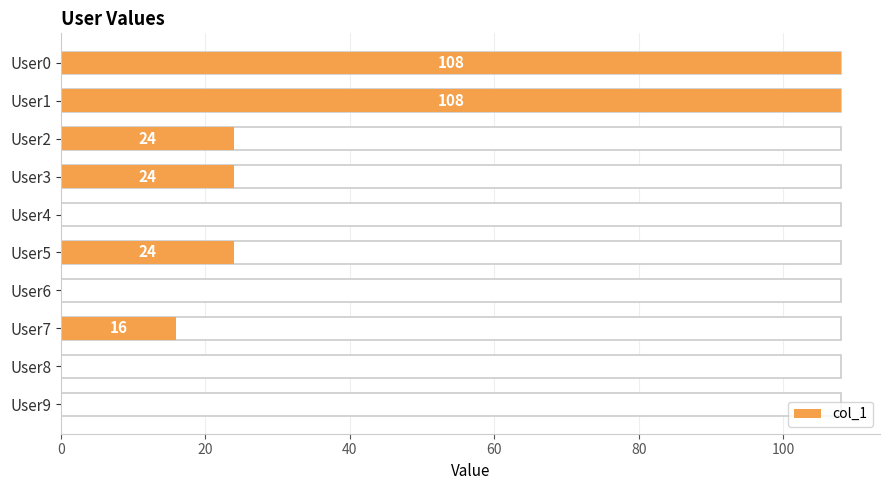

Count the number of categories in the chart.

10